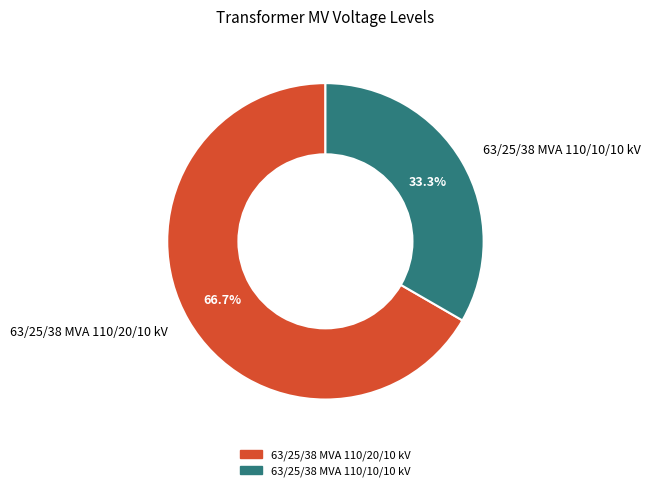

Which slice is the largest?

63/25/38 MVA 110/20/10 kV